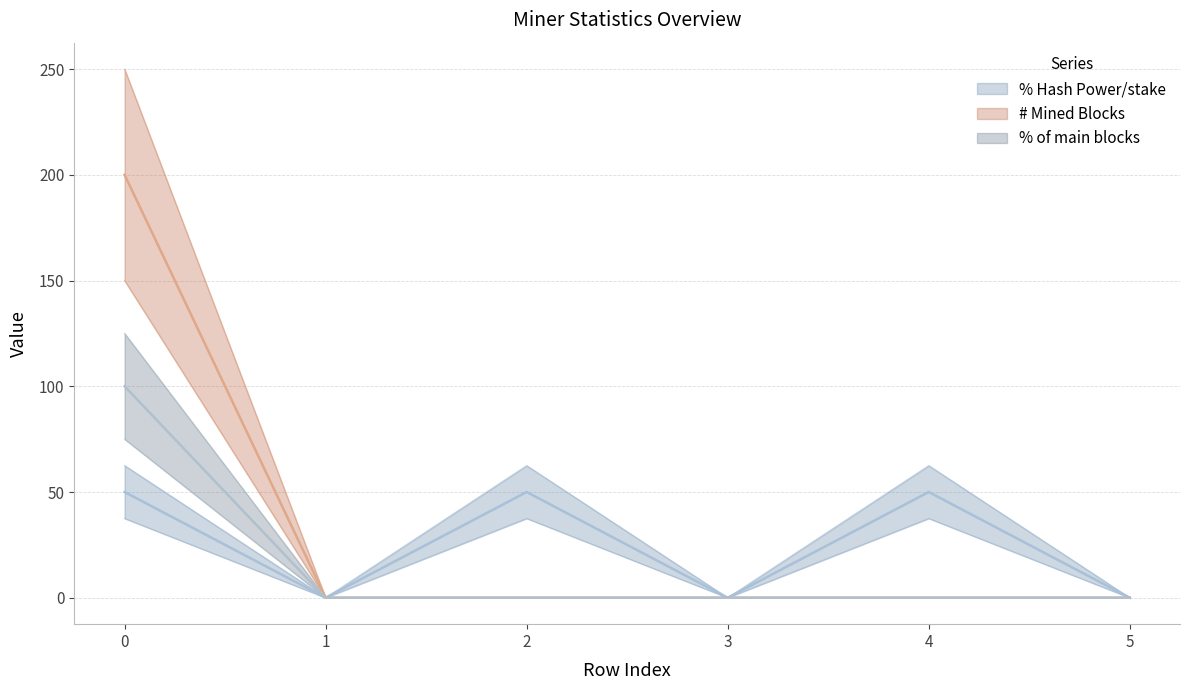

Does the chart display data point markers on the line(s)?

No